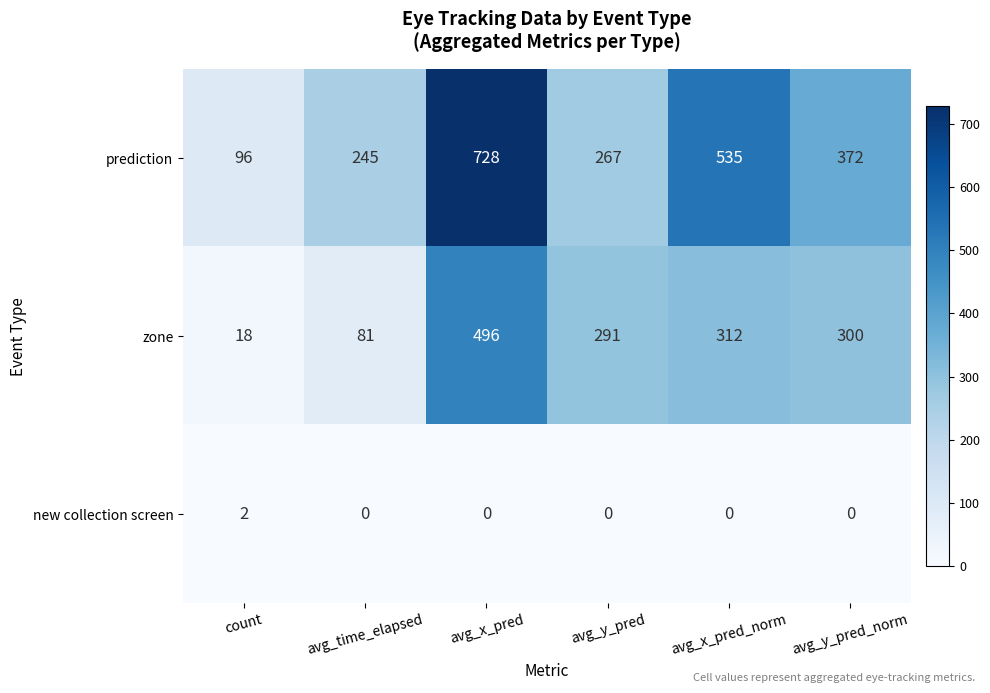

Between count and avg_time_elapsed, which series saw the biggest shift?

prediction